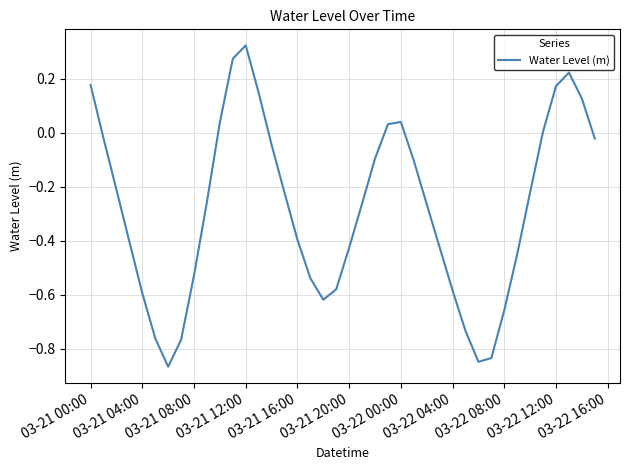

How many lines are shown in the chart?

1